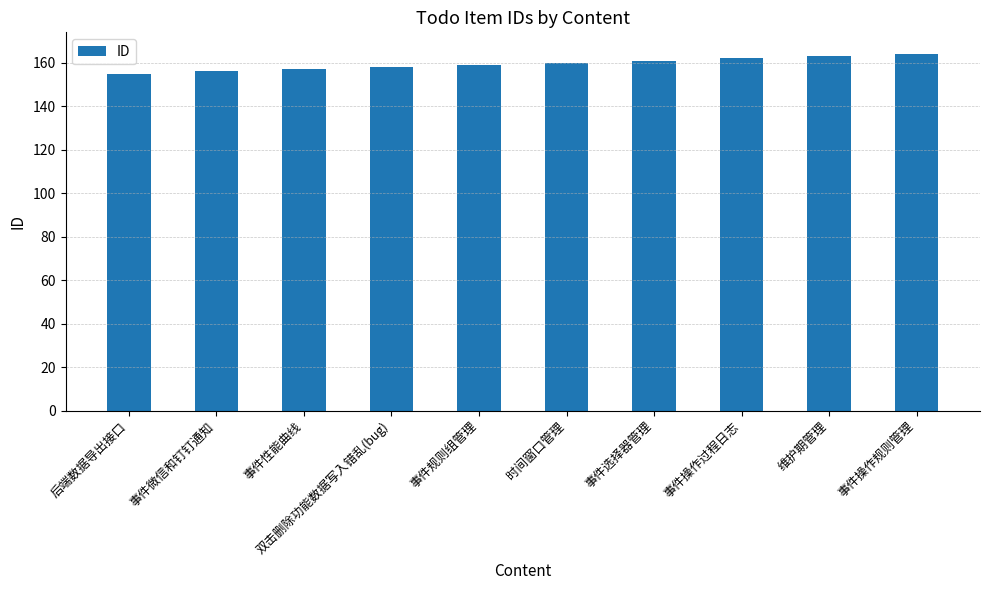

What is the greatest value displayed?

164